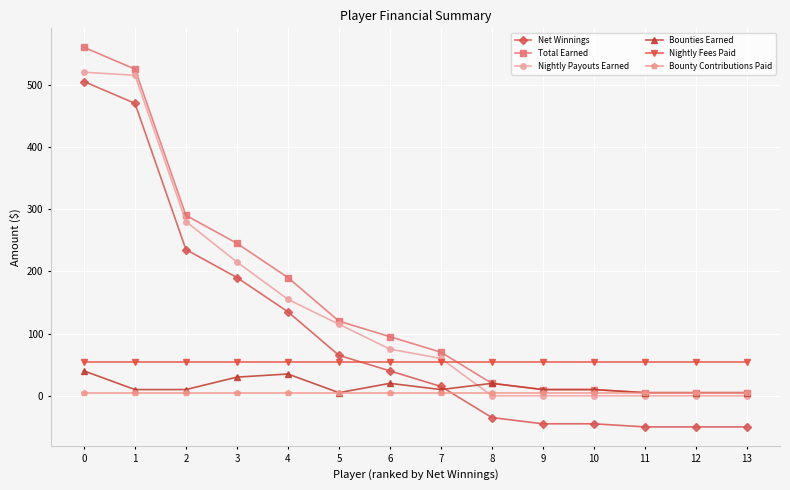

True or false: Nightly Fees Paid and Bounties Earned intersect in this chart.

False